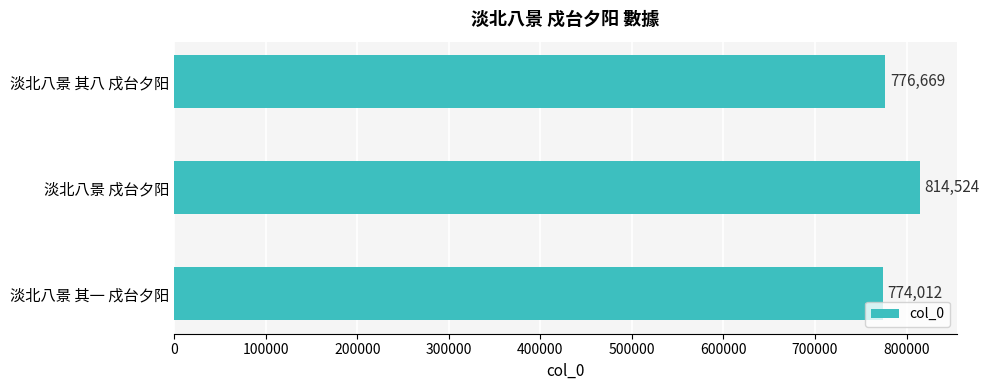

Does the chart contain any negative values?

No